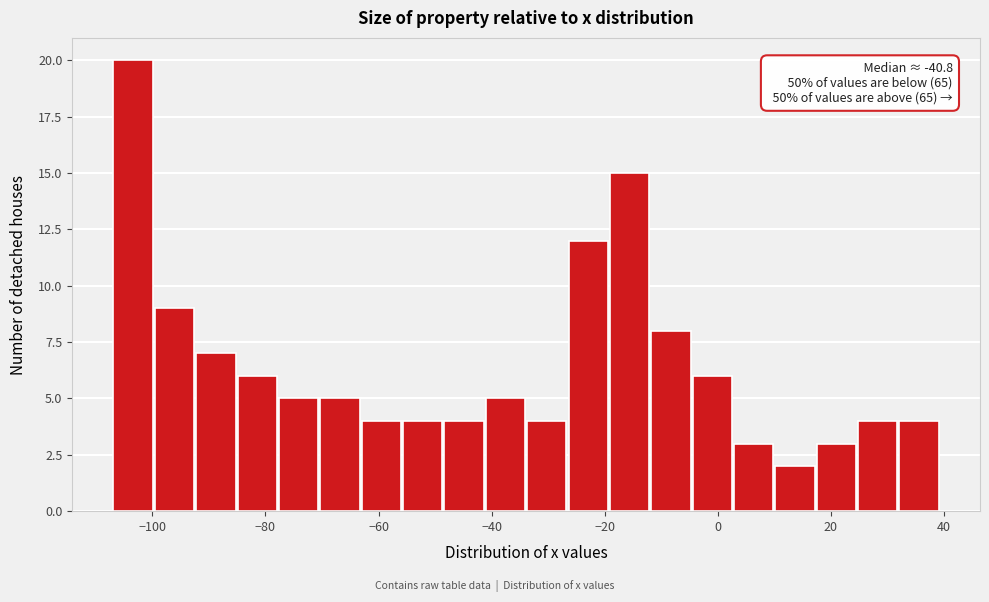

Around what value on the x-axis is the tallest bar? Give the approximate position of its centre, as read against the axis.

-104